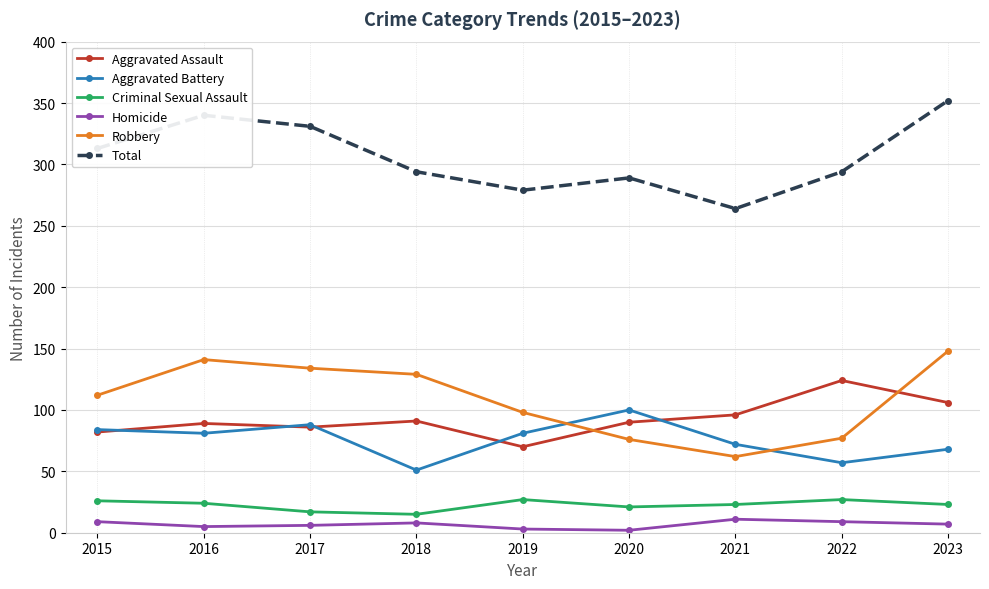

What value does the Total series have at 2022?

294